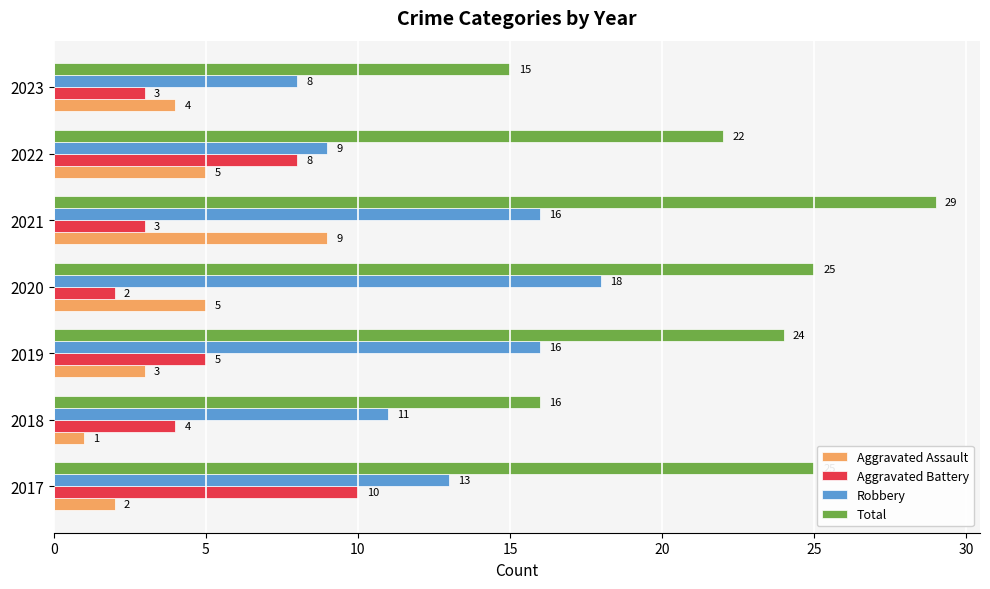

What is the minimum value shown in the chart?

1